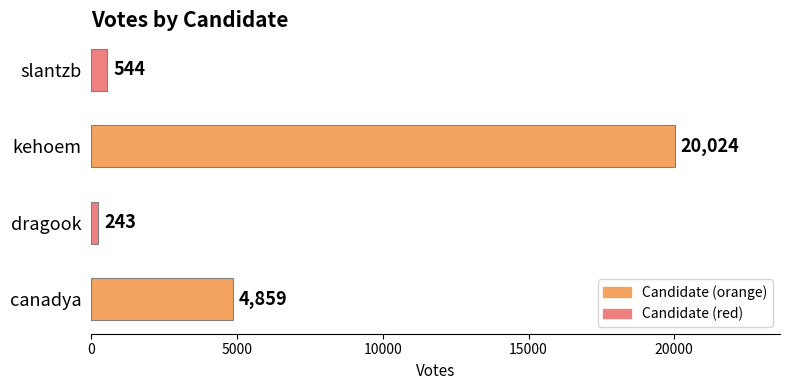

Rank the categories by value from lowest to highest.

dragook, slantzb, canadya, kehoem